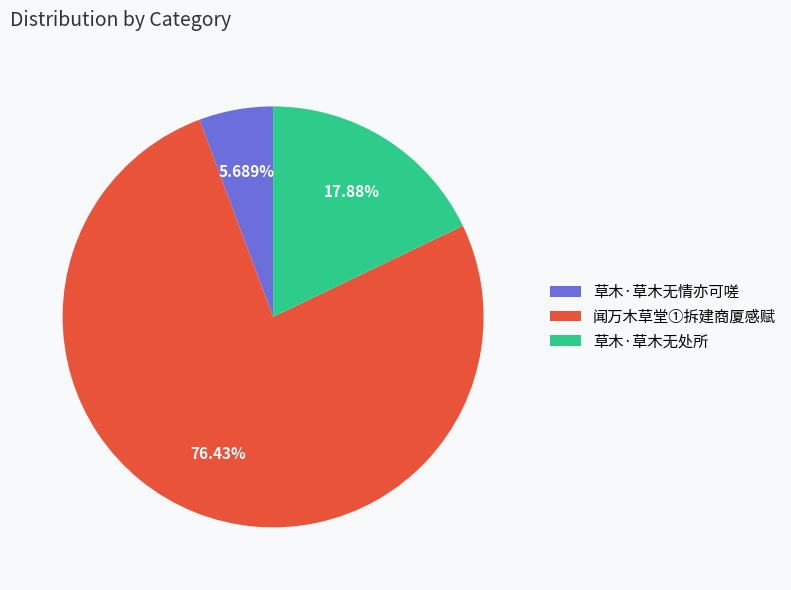

Does any single category account for the majority?

Yes